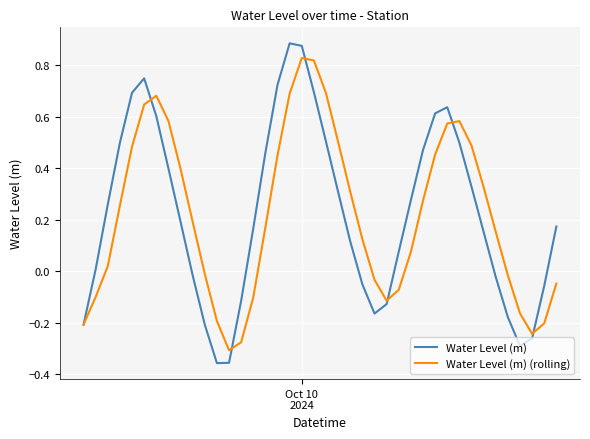

Rank the series by their maximum value, from lowest to highest.

Water Level (m) (rolling), Water Level (m)